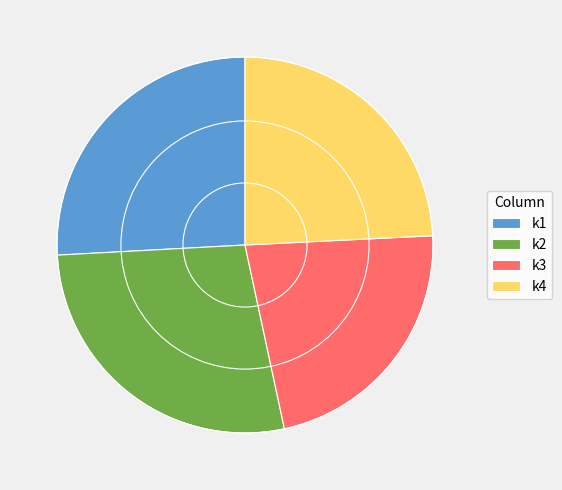

How many slices are in this pie chart?

4